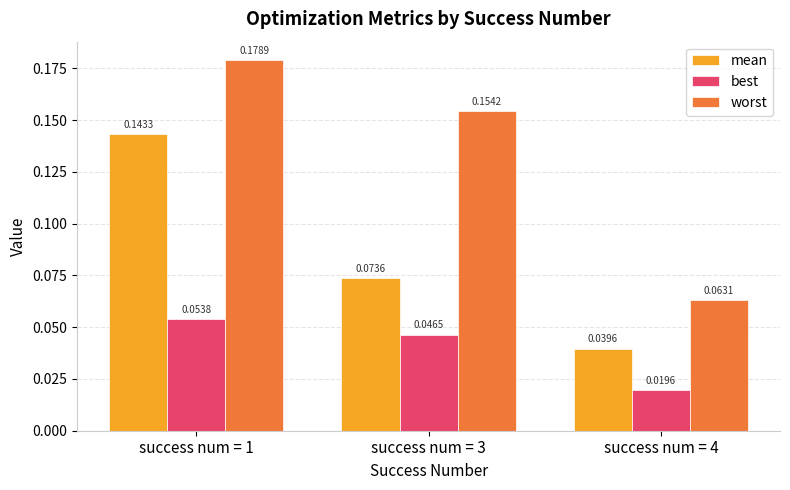

What are all the series names shown in the legend?

mean, best, worst